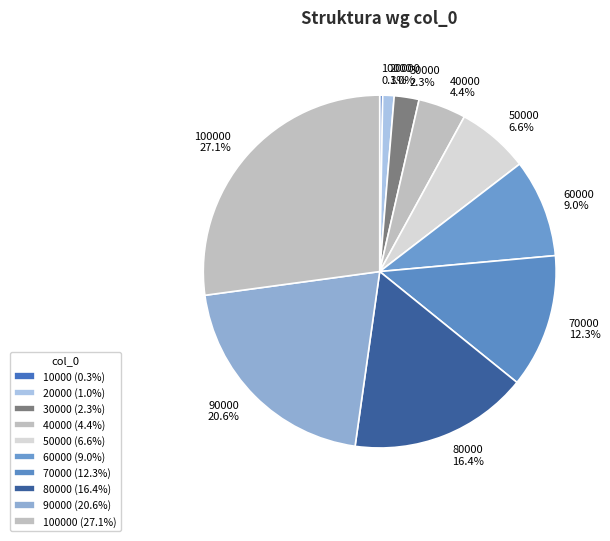

Approximately how many times larger is the value at 70000 compared to 50000?

1.9